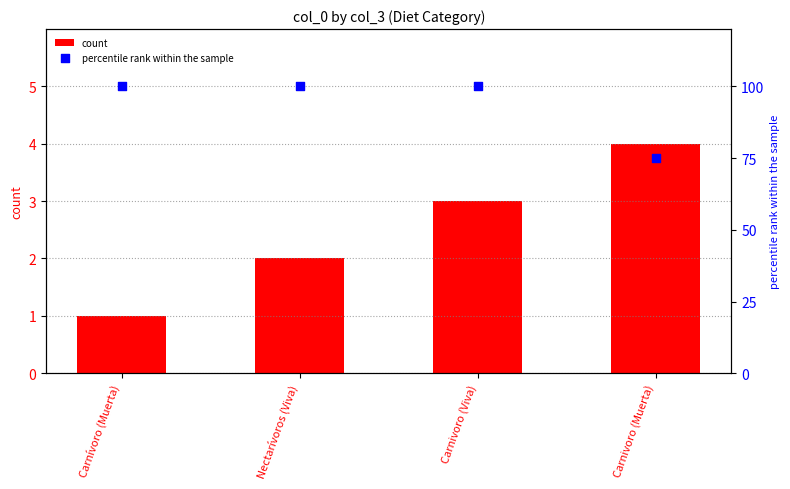

What is the total value across all series at Nectarívoros (Viva)?

102